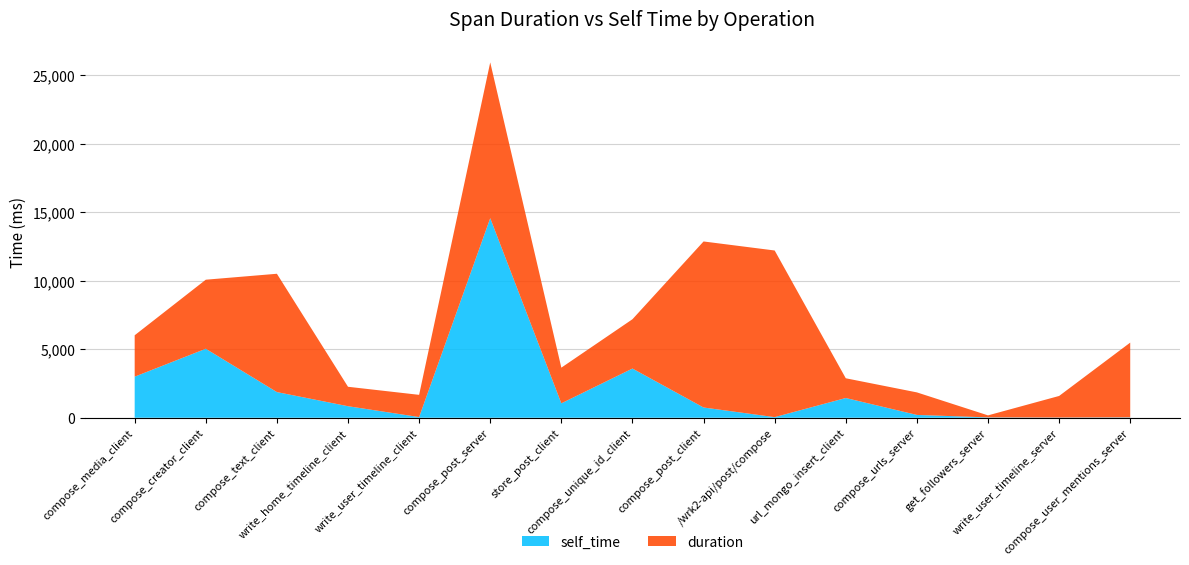

Reading right to left, what are all the values shown in this chart?

duration: 5456	1573	147	1645	1440	12163	12119	3598	2603	11372	1622	1419	8635	5040	3021
self_time: 28	16	25	205	1440	44	747	3591	1052	14566	49	841	1873	5035	2998